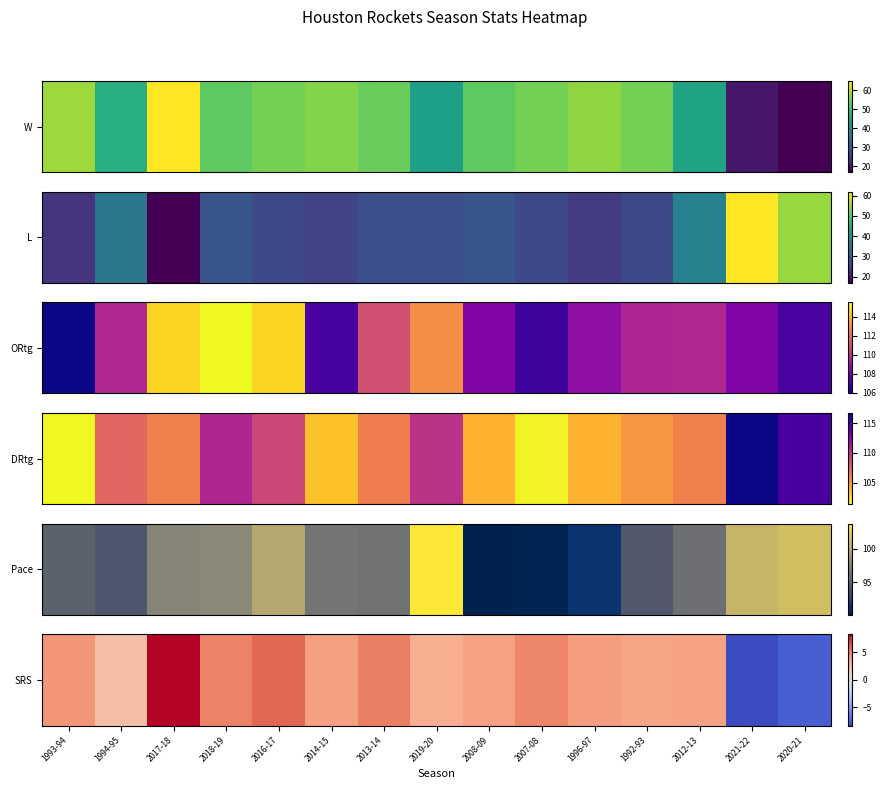

Reading left to right, list all the values displayed in this chart.

1993-94=4.2	1994-95=2.3	2017-18=8.2	2018-19=5.0	2016-17=5.8	2014-15=3.8	2013-14=5.1	2019-20=3.1	2008-09=3.7	2007-08=4.8	1996-97=3.9	1992-93=3.6	2012-13=3.7	2021-22=-8.3	2020-21=-7.5